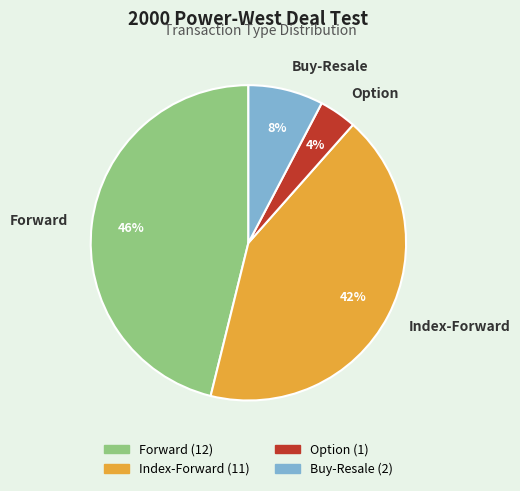

Rank the categories by value from highest to lowest.

Forward, Index-Forward, Buy-Resale, Option